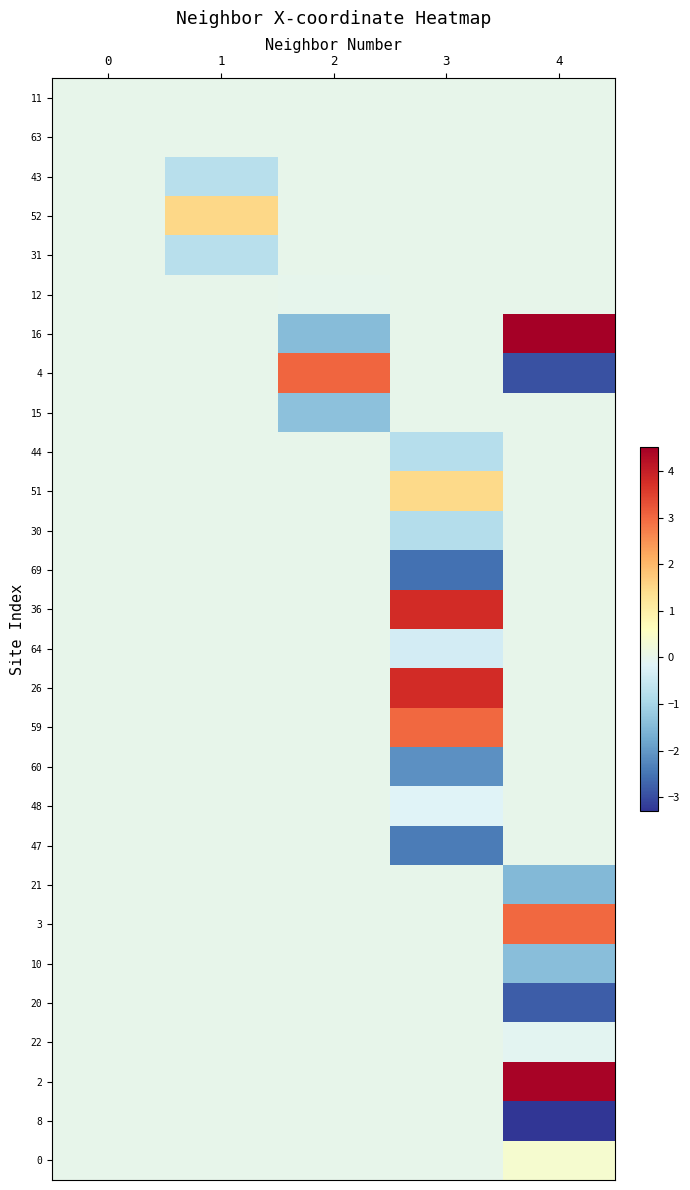

What is the total value across all series at 4?

0.3